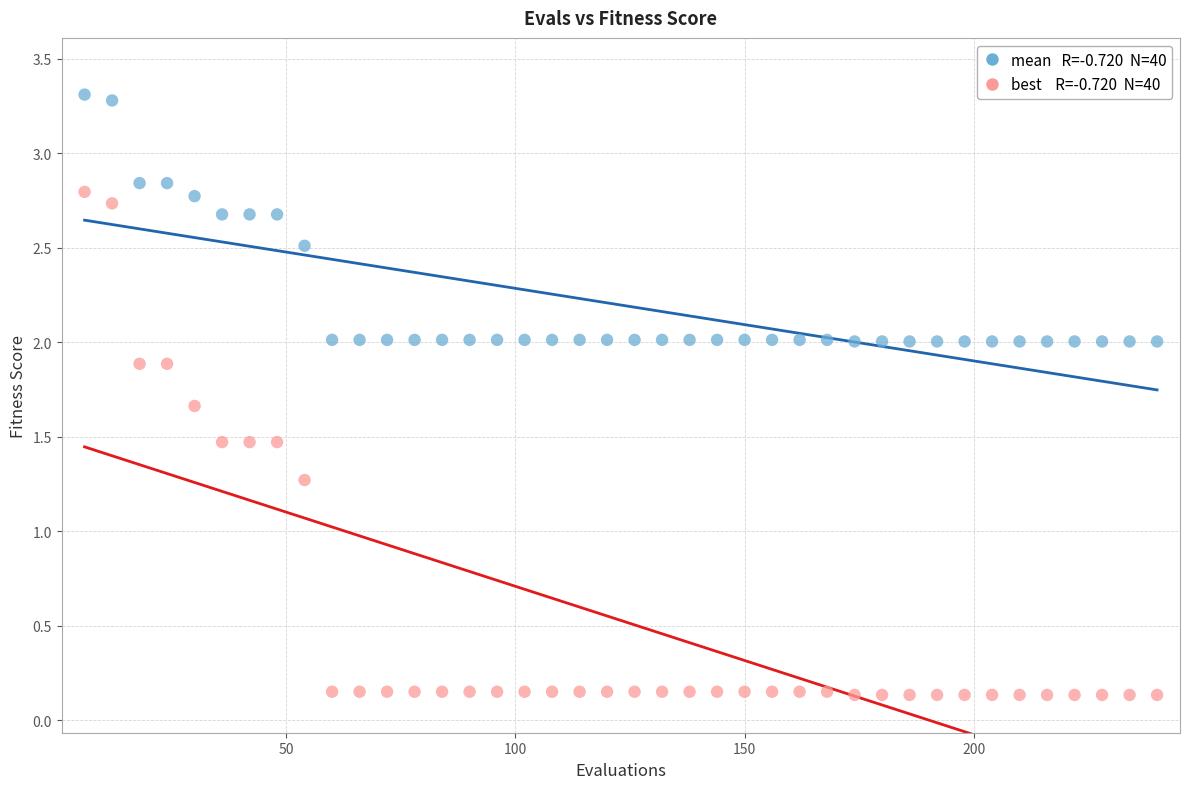

Across all series, what Y value is closest to 1?

1.3